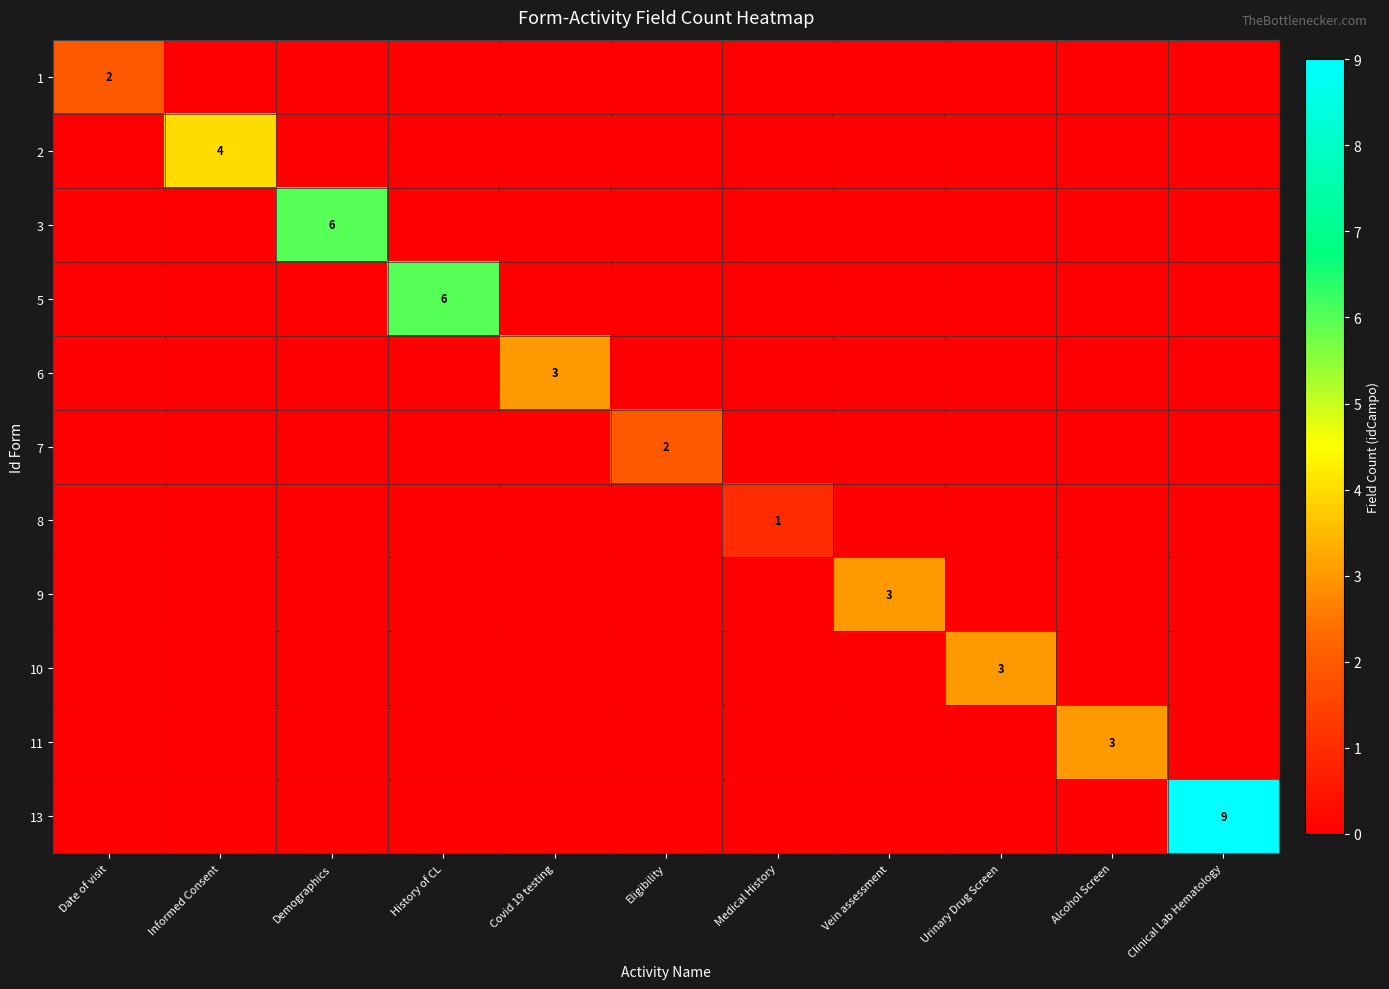

How many 1 values are between 0 and 1?

10